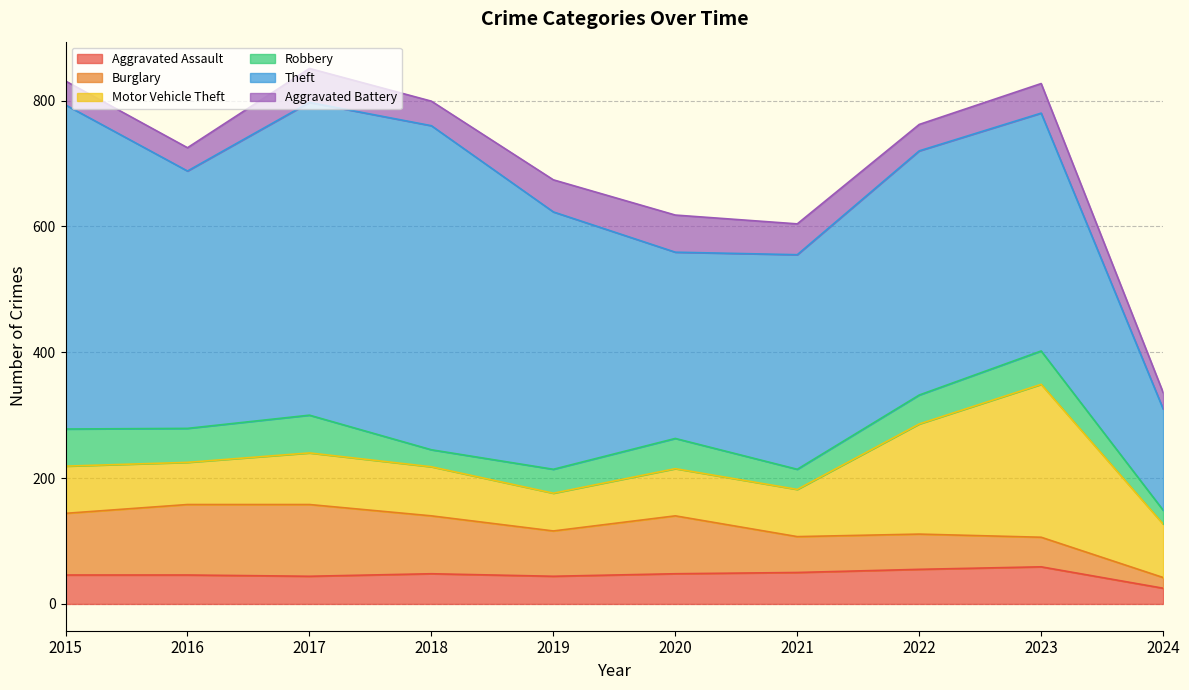

What is the difference between the highest and lowest values at 2023?

331